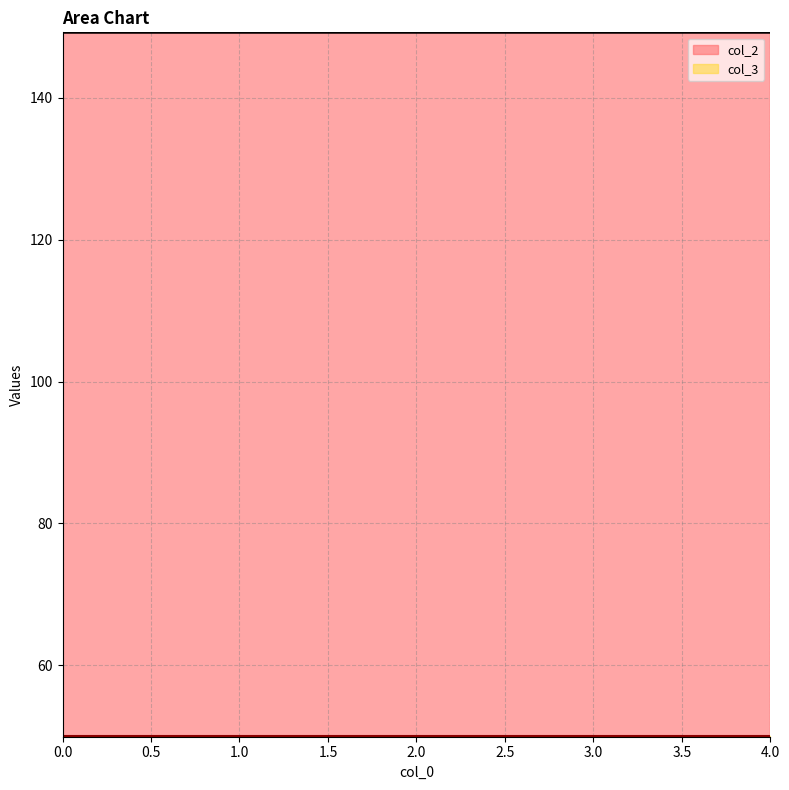

What is the value of the 4th point from the left?

149.2